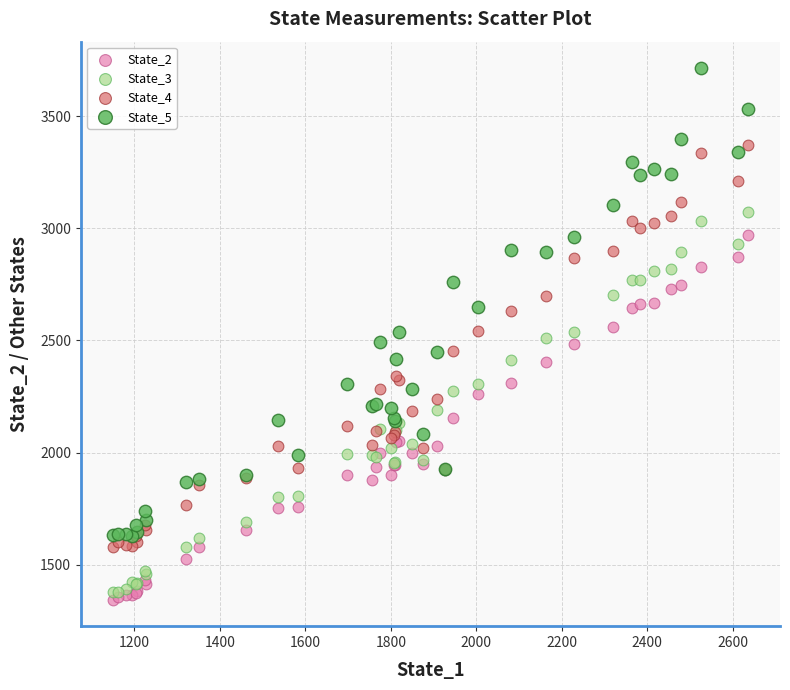

What are all the series names shown in the legend?

State_2, State_3, State_4, State_5